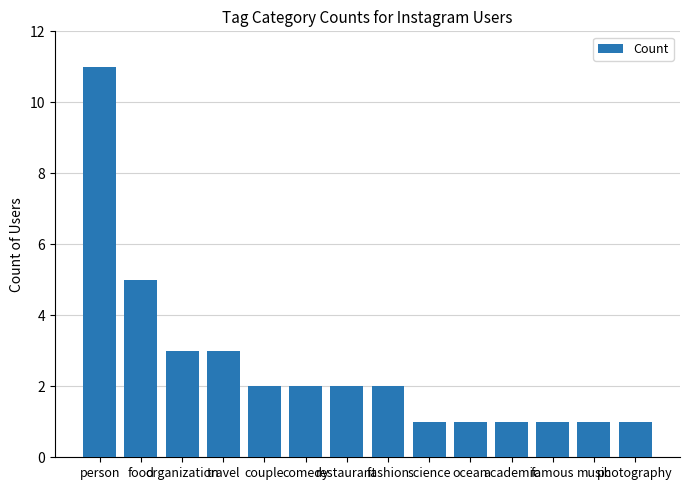

What is the average value?

3